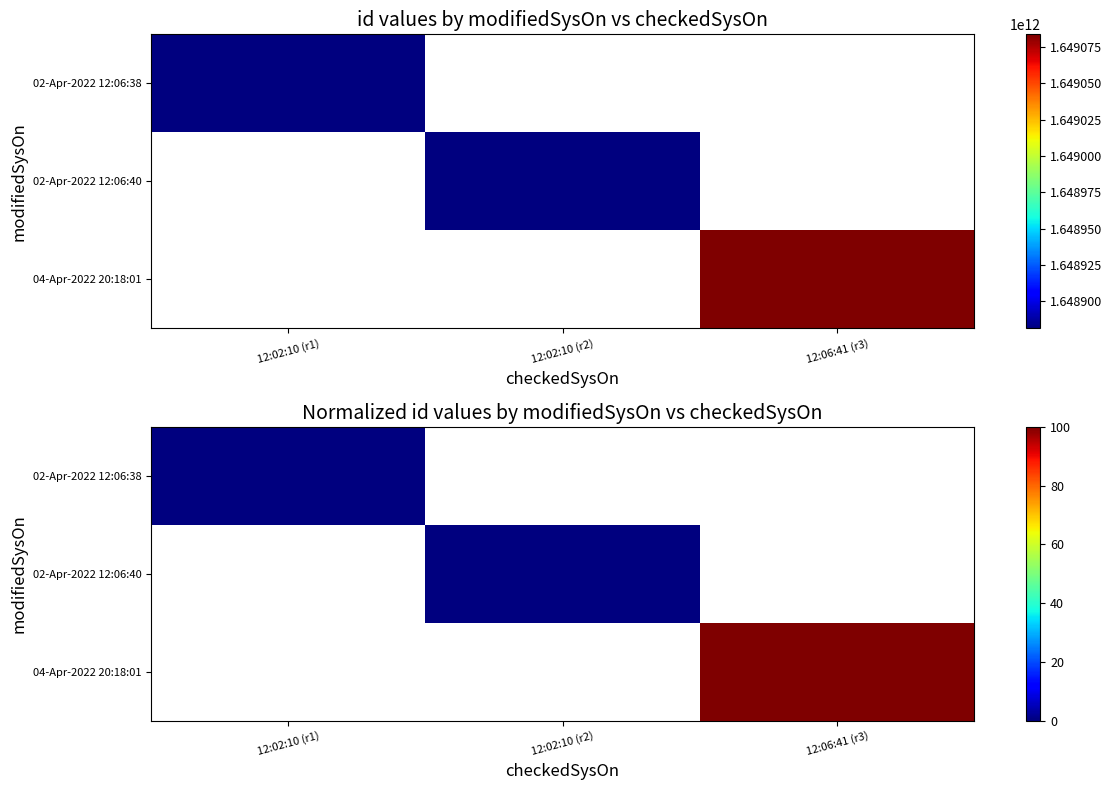

How many positive values does the 04-Apr-2022 20:18:01 series have?

1